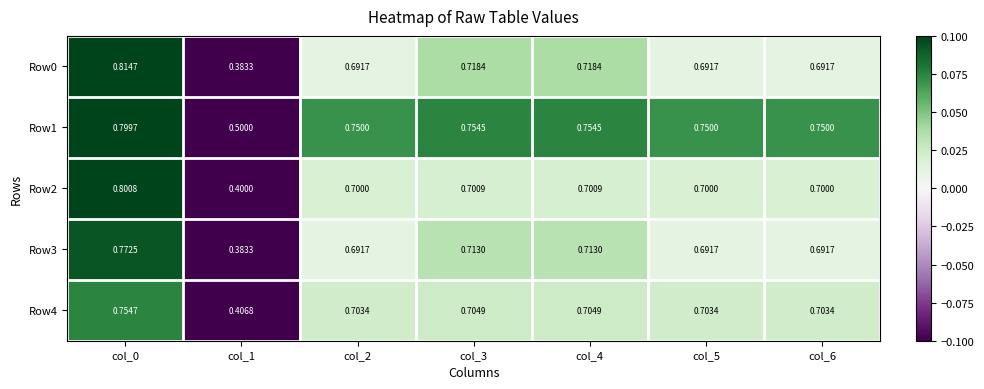

How many categories are shown in the chart?

7